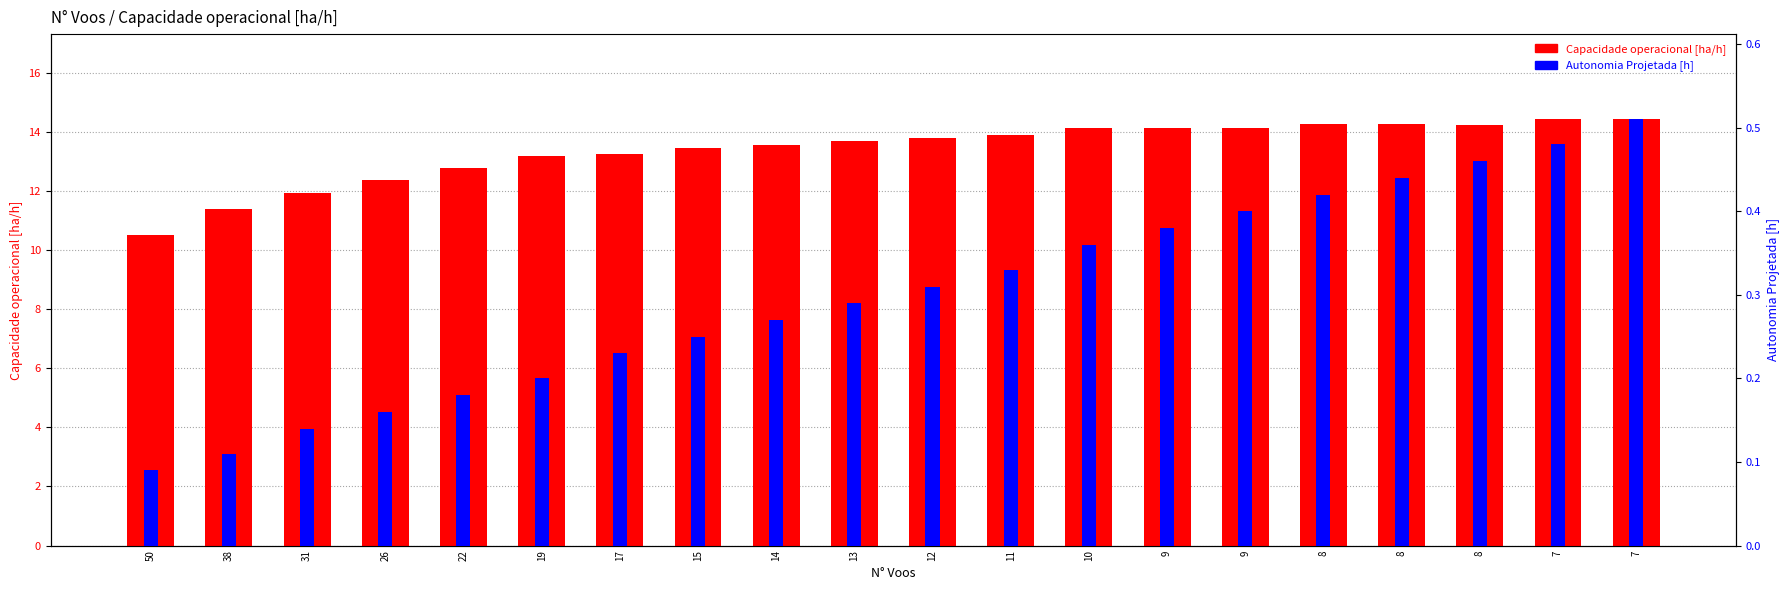

True or false: Autonomia Projetada [h] has a value of 0.4 at 9.

True